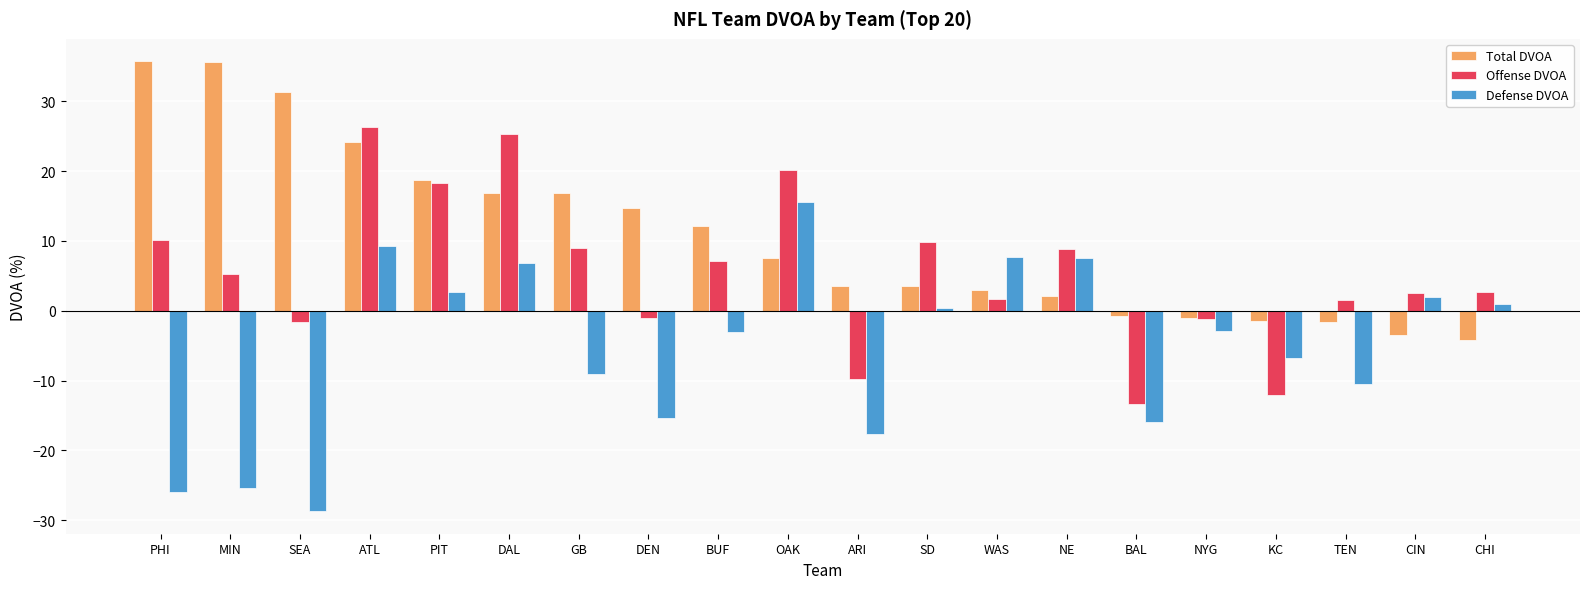

List the series in order of their peak value, highest first.

Total DVOA, Offense DVOA, Defense DVOA